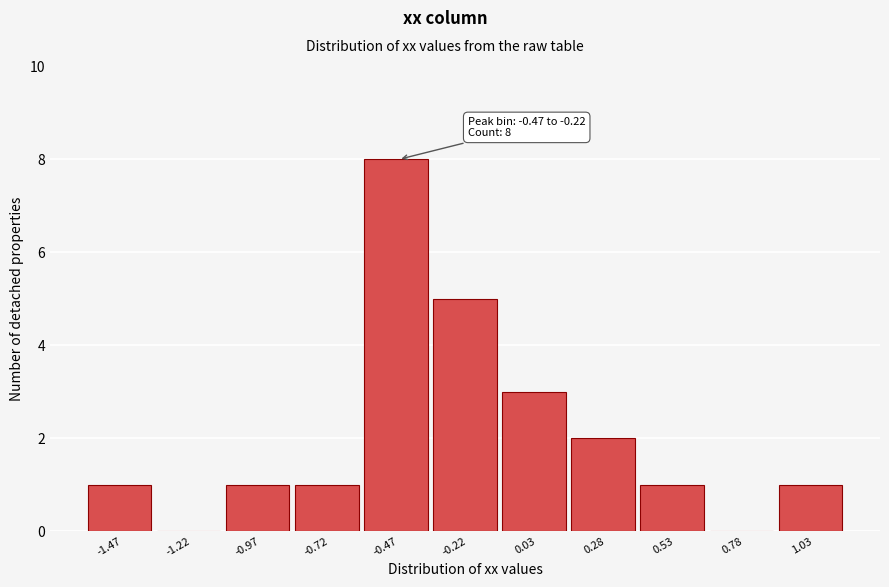

Reading left to right, list all the values displayed in this chart.

-1.47=1	-1.22=0	-0.97=1	-0.72=1	-0.47=8	-0.22=5	0.03=3	0.28=2	0.53=1	0.78=0	1.03=1